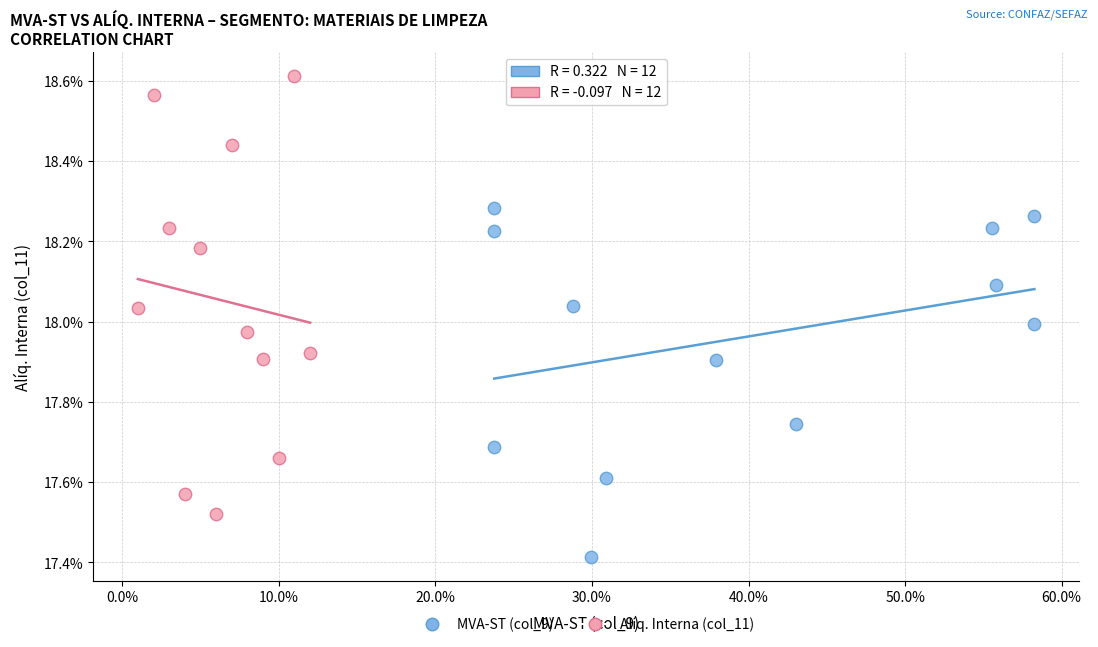

Which series has the largest Y range (max minus min)?

Alíq. Interna (col_11)